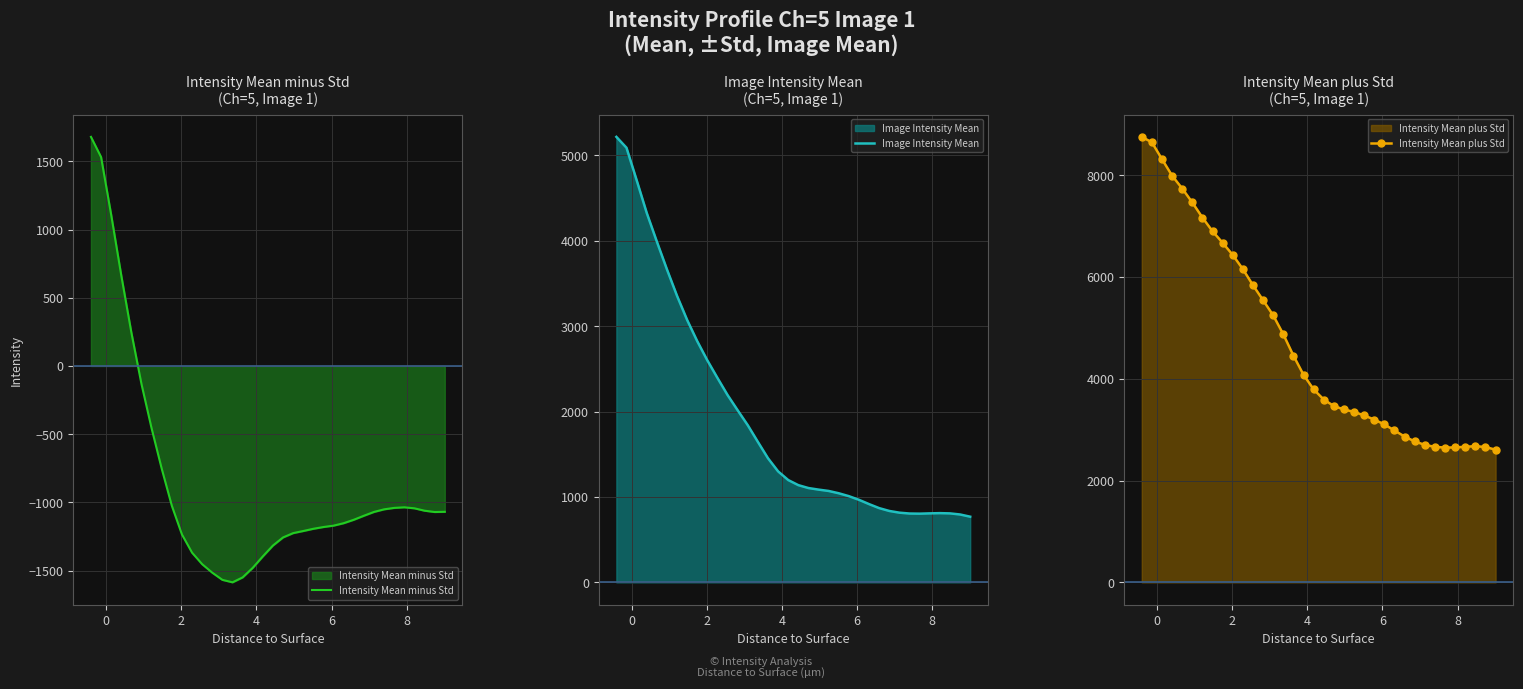

What is the maximum value for Intensity Mean plus Std?

8753.2